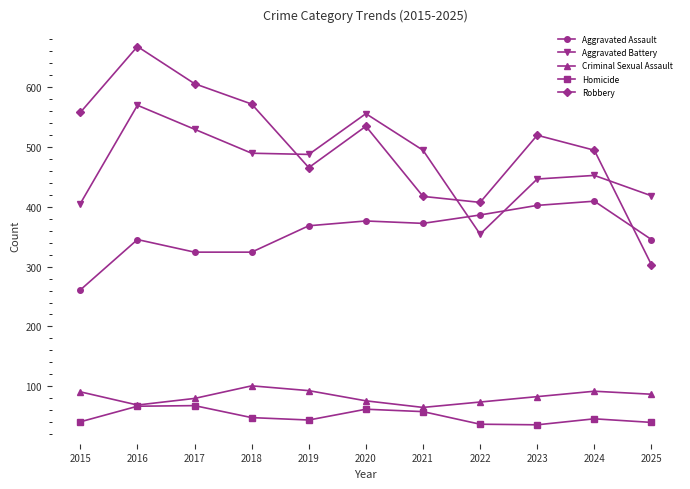

Which series has the largest total across all categories?

Robbery